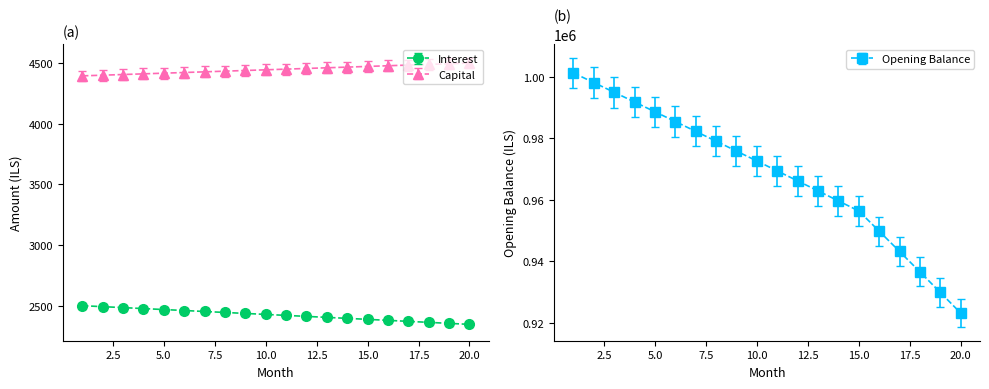

At how many categories does at least one series exceed 565386?

20